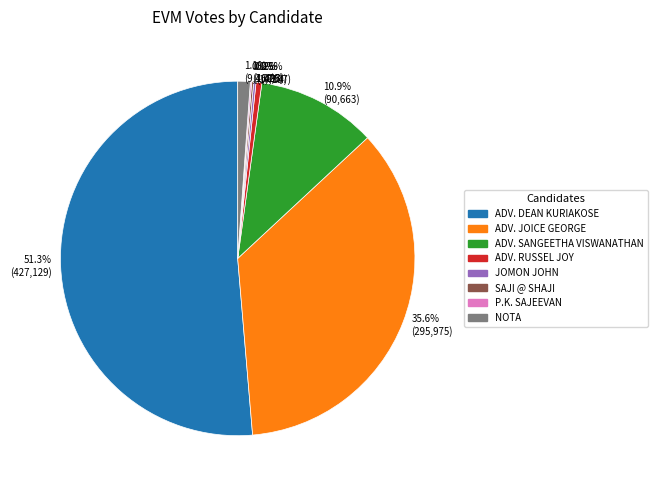

Does ADV. RUSSEL JOY account for over 50% of the chart?

No